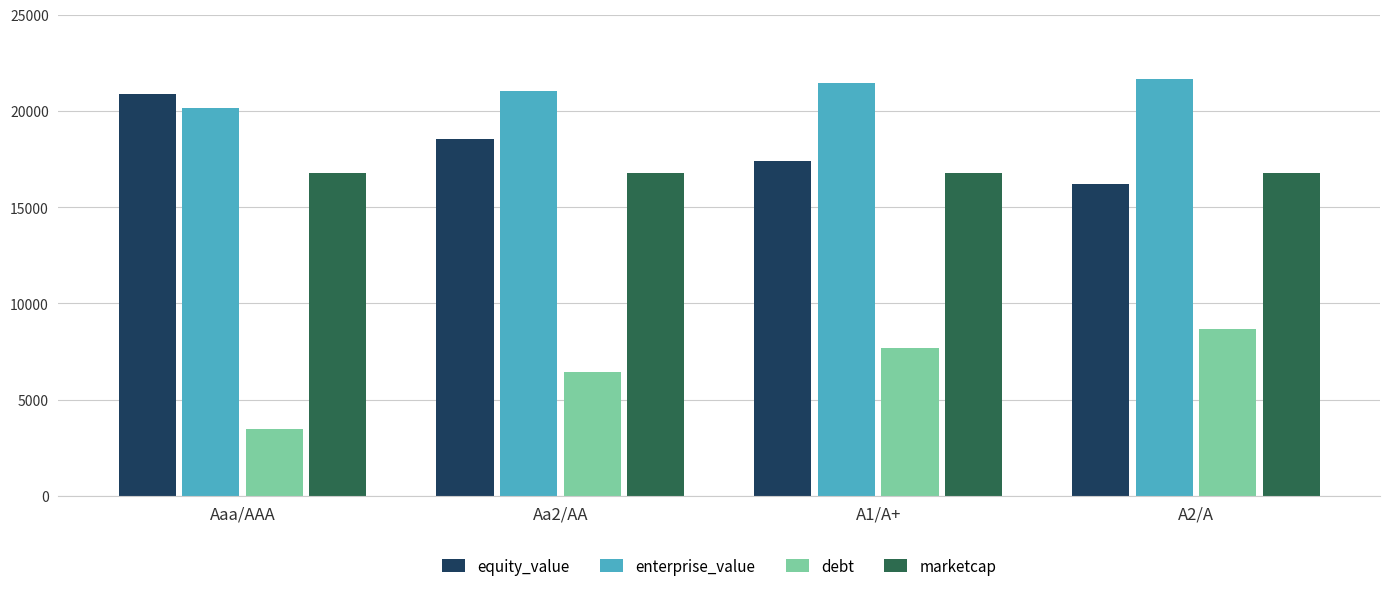

Between Aaa/AAA and A1/A+, which series saw the biggest shift?

debt